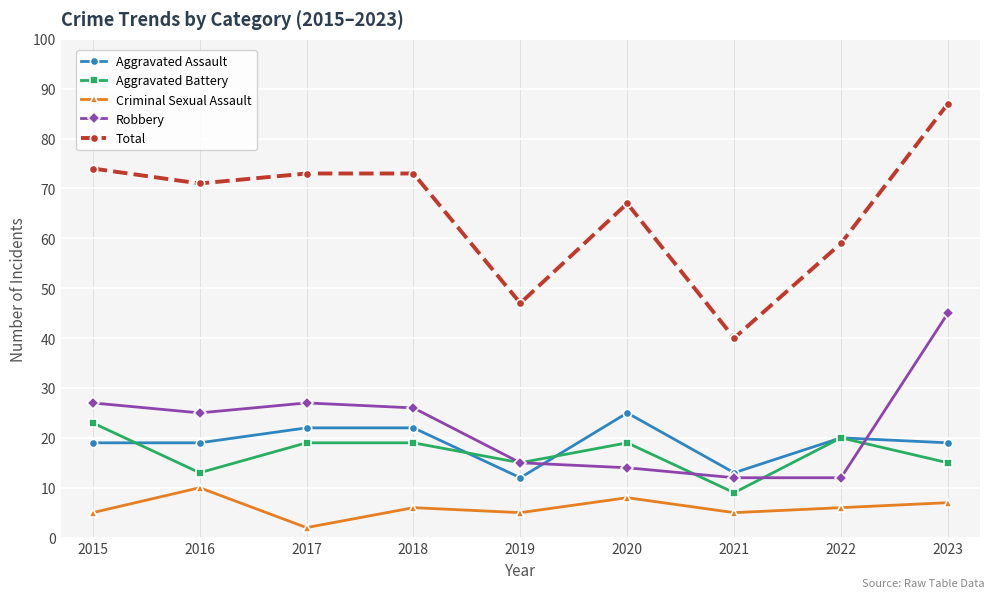

How many data points does each series have?

9